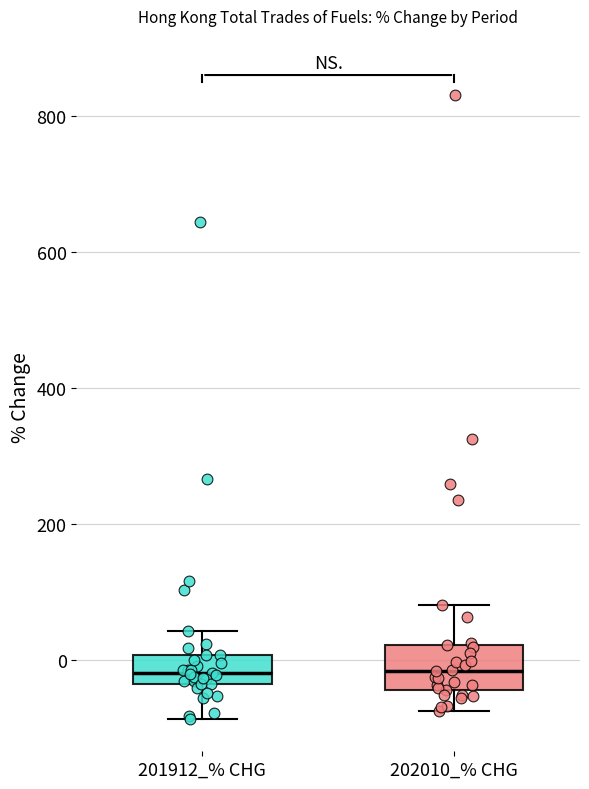

Reading left to right, read every box against the y-axis: the position of its median line, the range the box covers, and the ends of its whiskers. The values are not printed on the chart, so give them approximately, as read against the axis.

201912_% CHG: median -20, box -40 to 0, whiskers -80 to 40
202010_% CHG: median -20, box -40 to 20, whiskers -80 to 80